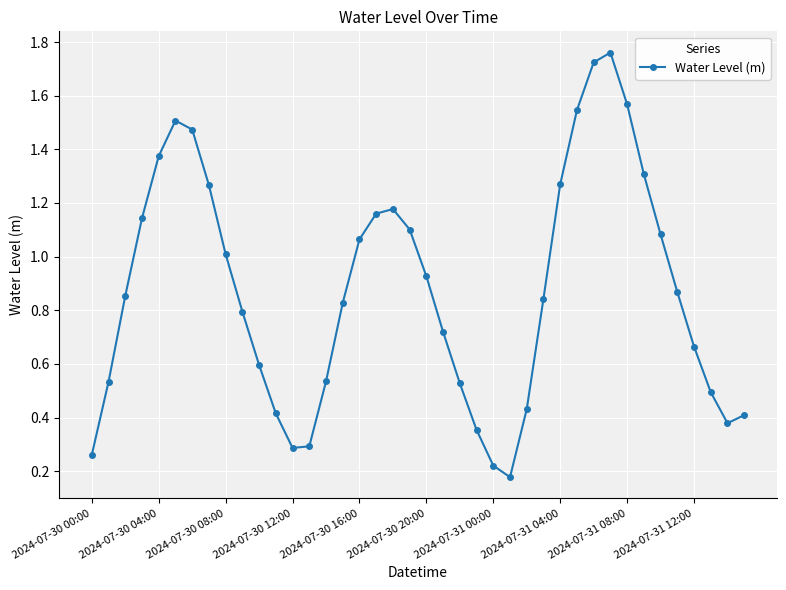

True or false: the data has more than 2 interior local peaks.

True